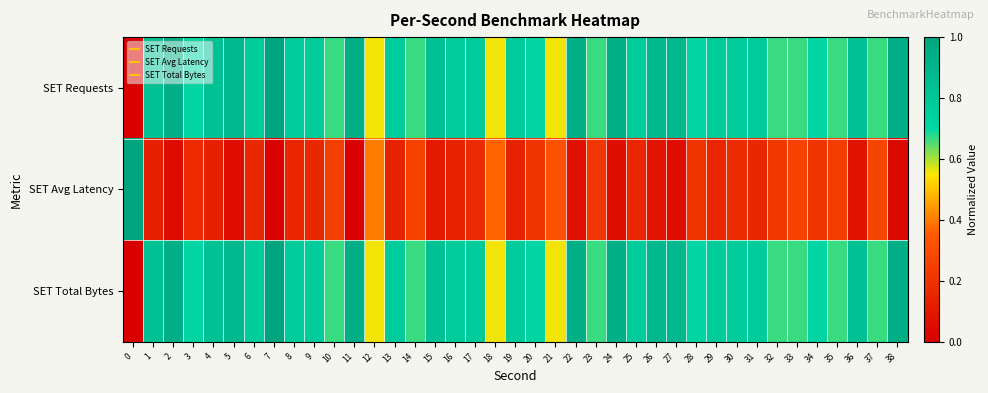

Which series has the largest range (max minus min)?

SET Requests